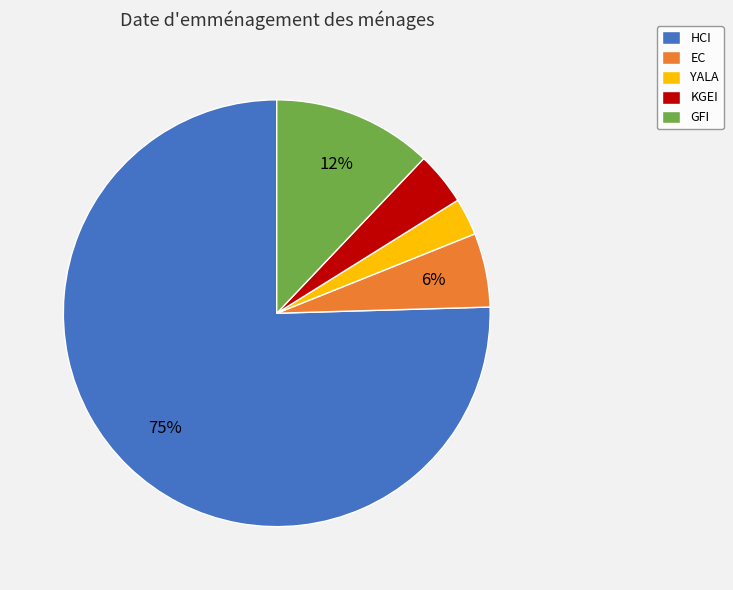

To the nearest percent, what percentage of the pie is KGEI?

4%